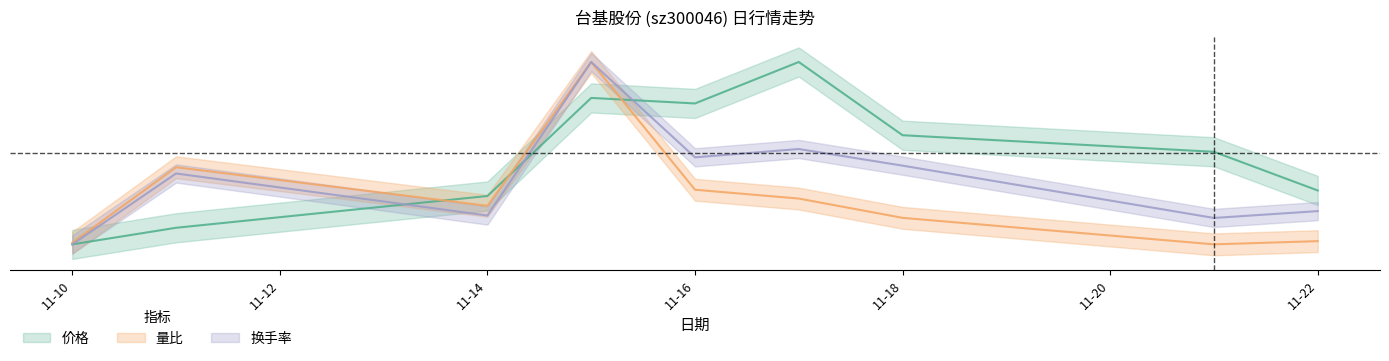

At how many categories does at least one series exceed 0?

9